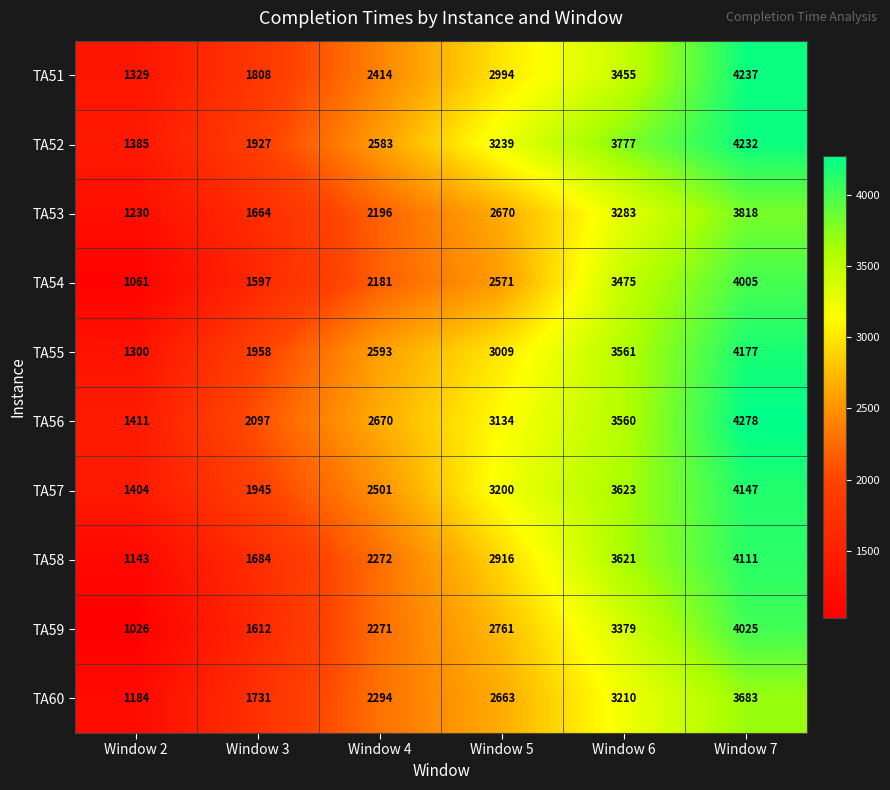

Which series has the largest total across all categories?

TA56